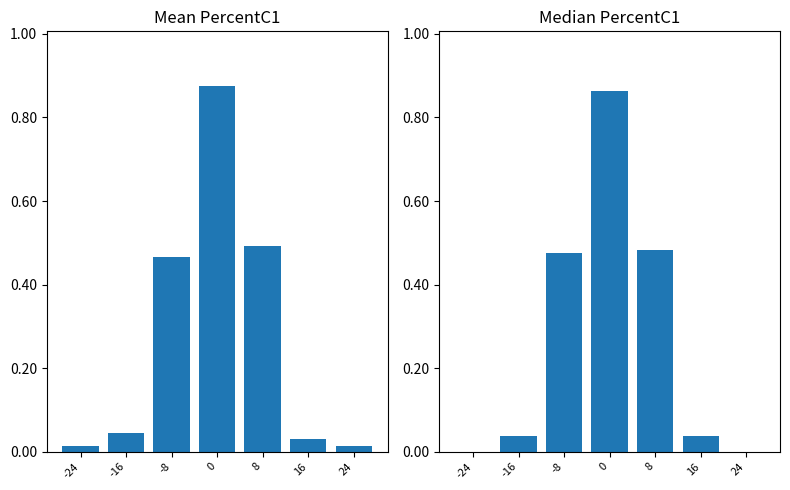

How many bars are there in total?

14